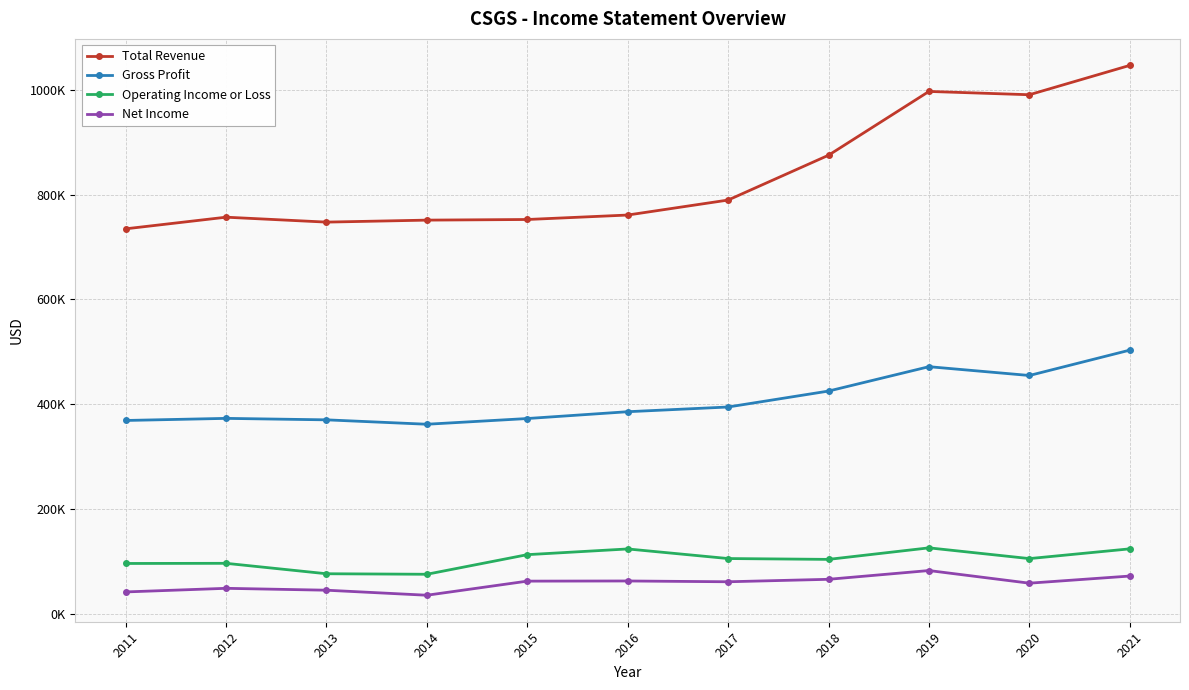

True or false: Gross Profit and Net Income intersect in this chart.

False